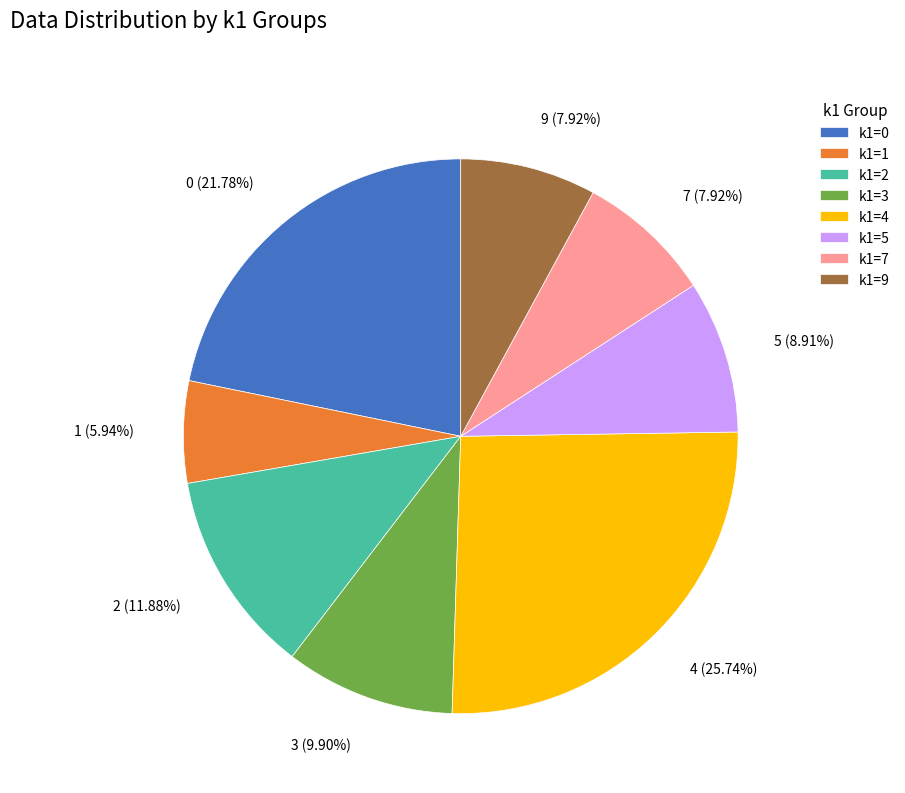

Combined, do 5 and 7 account for over 50%?

No